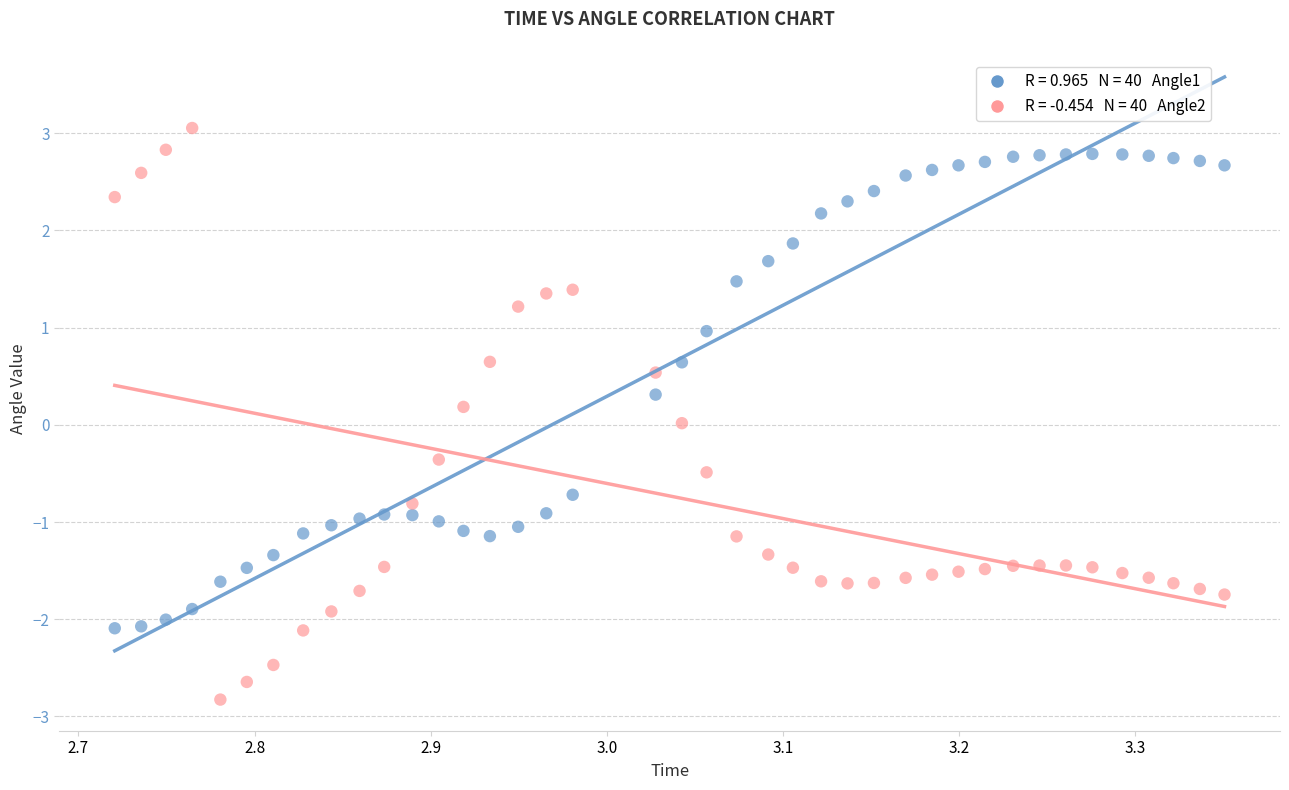

Across all data points, what is the range of Y values (max minus min)?

5.9